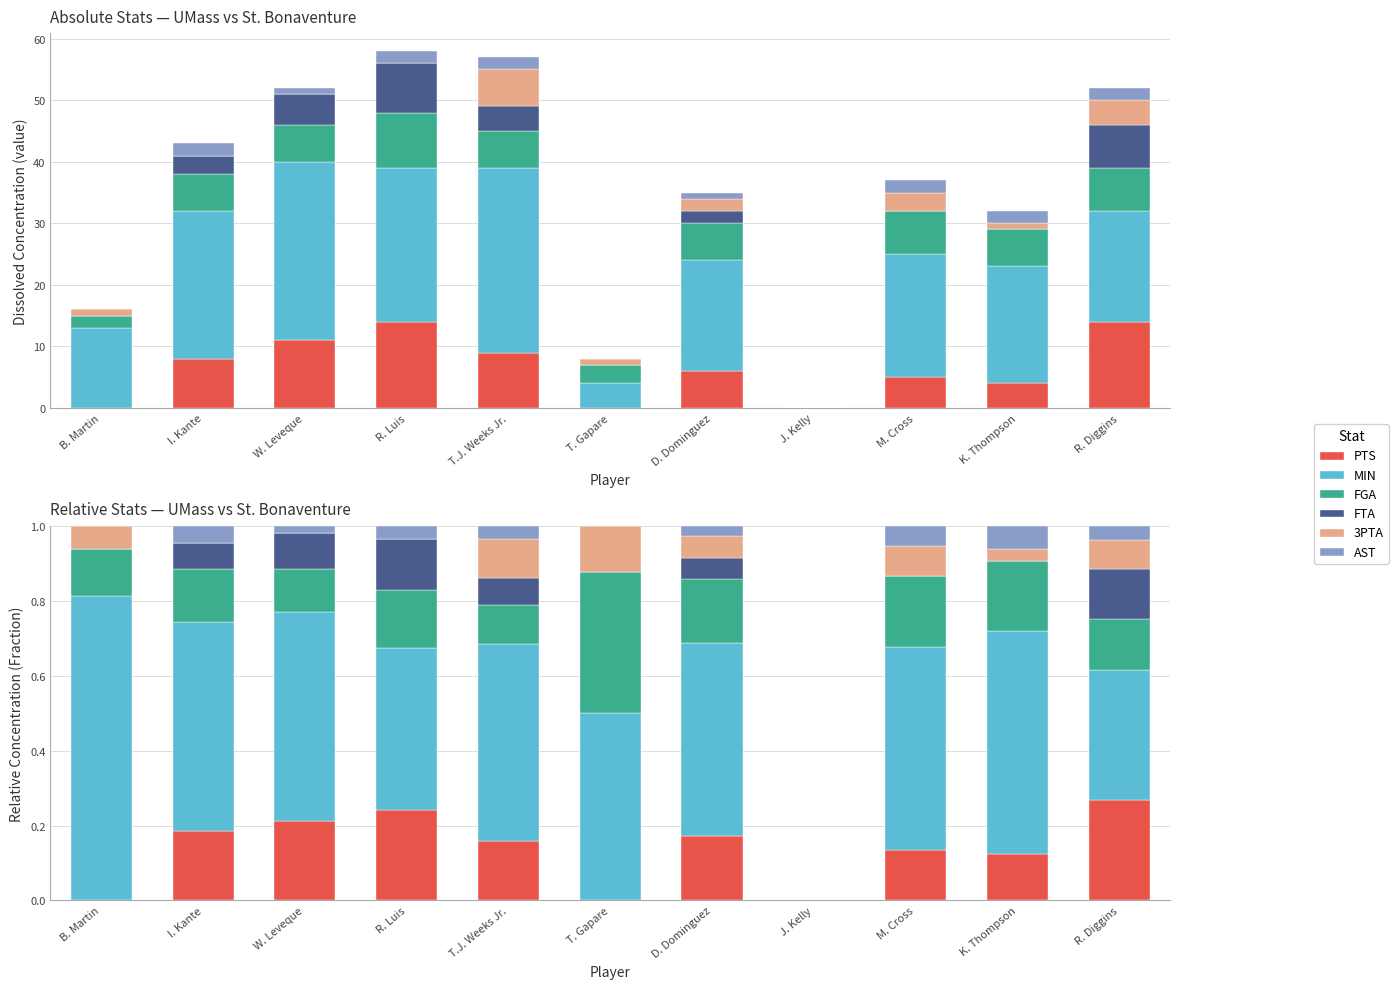

Is it true that PTS equals 0.1 at D. Dominguez?

False